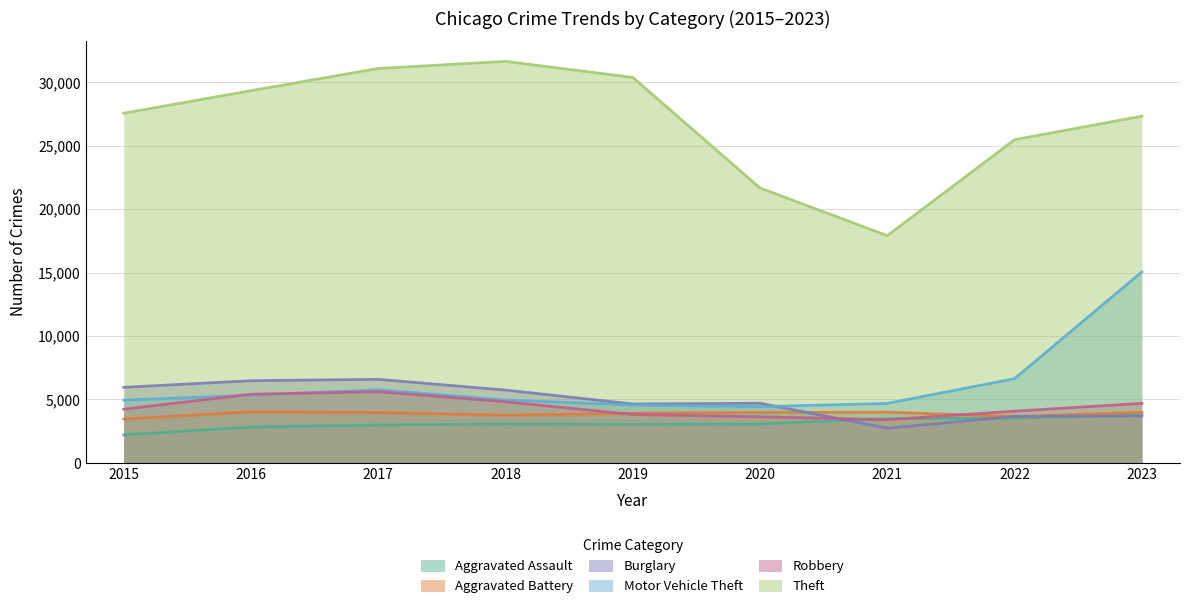

How many interior local valleys does the Aggravated Battery series have?

2